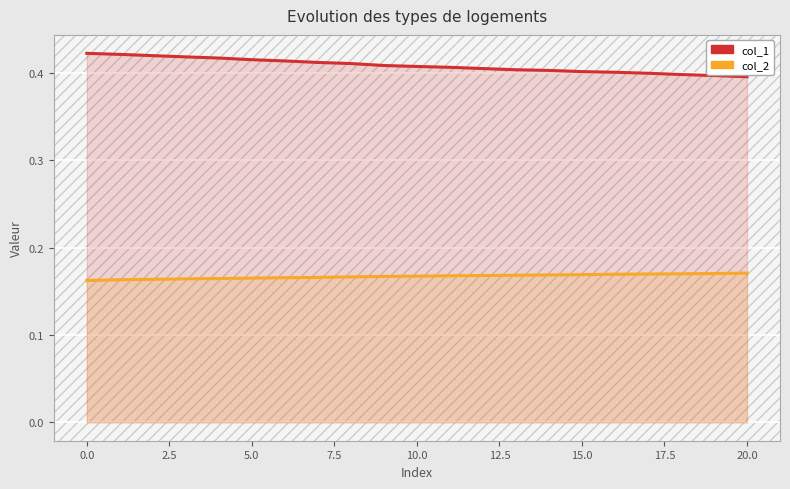

What is the average value of the col_1 series?

0.4